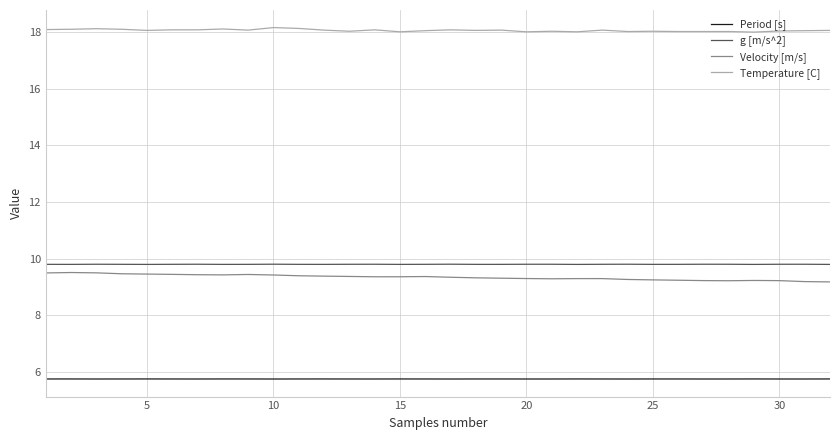

What is the lowest value of the Velocity [m/s] series?

9.2